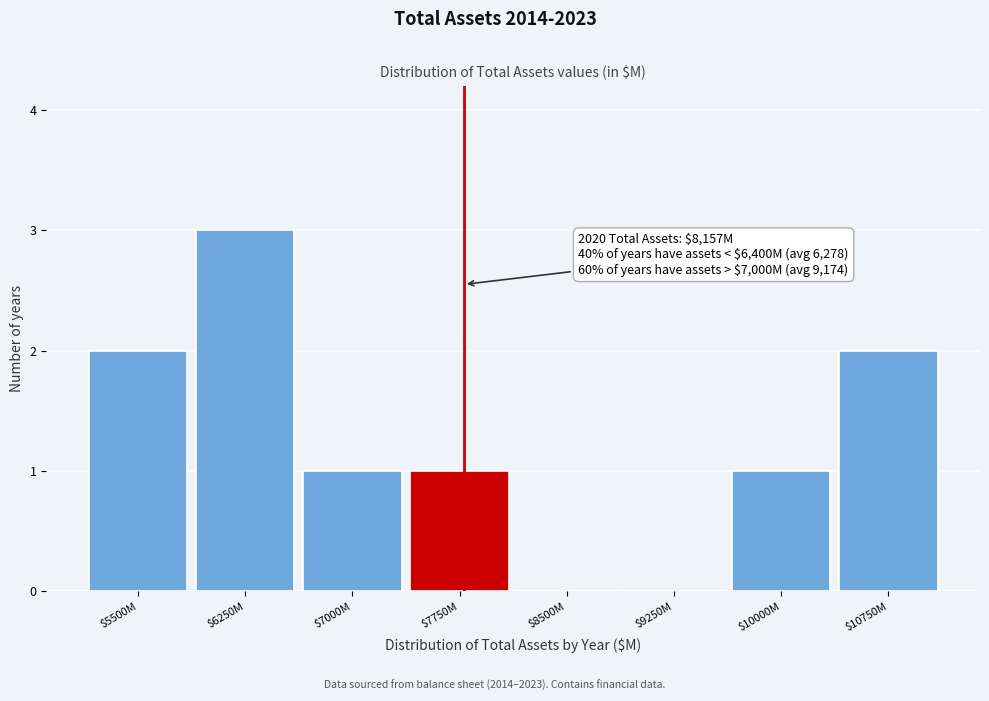

Is it true that the value at $5500M is 1?

False